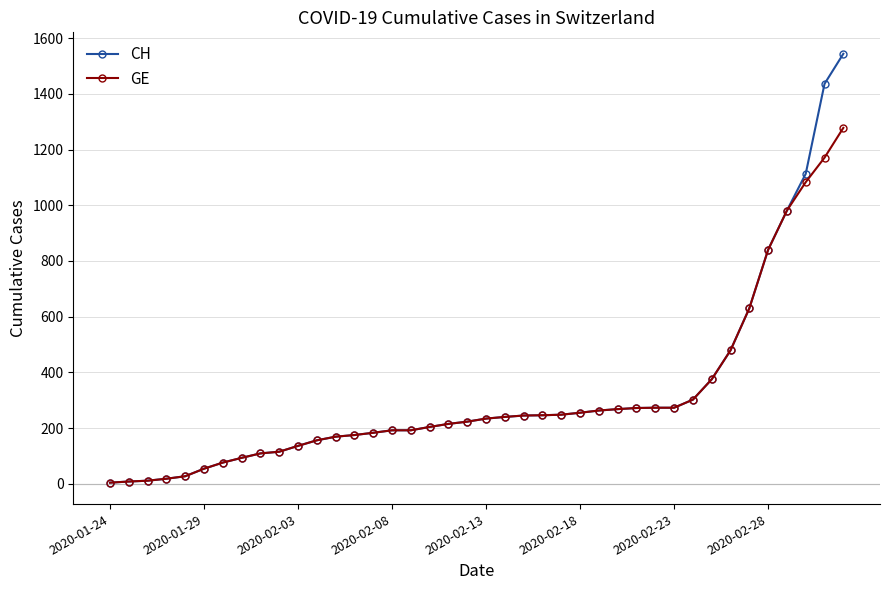

Rank the series by their maximum value, from lowest to highest.

GE, CH